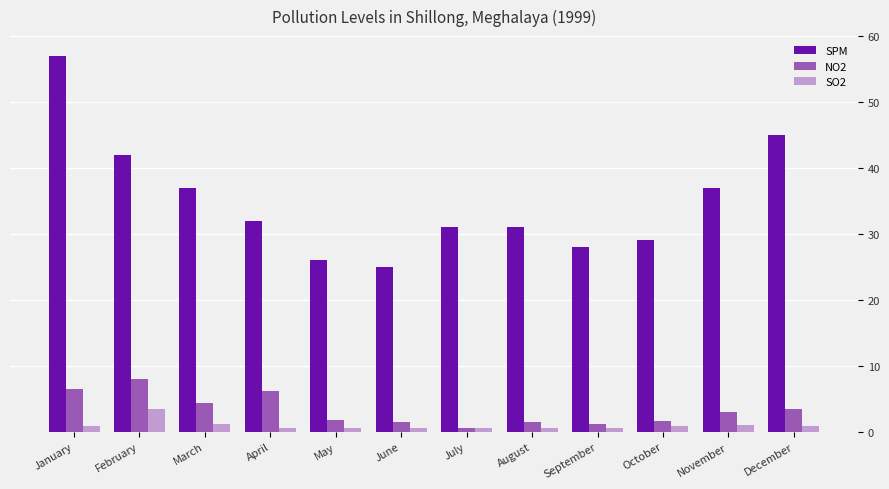

Which series has the widest spread of values?

SPM